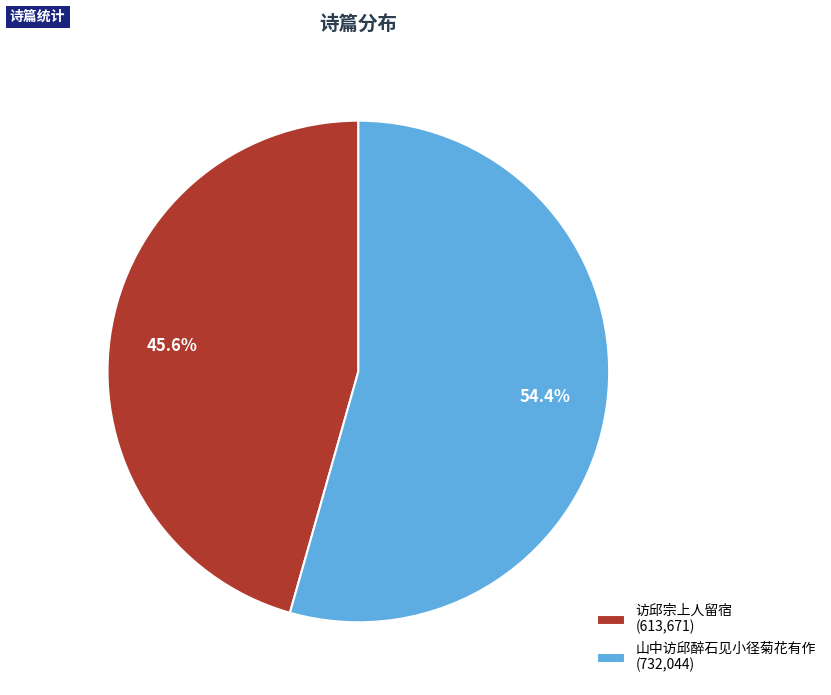

Rank the categories by value from lowest to highest.

访邱宗上人留宿, 山中访邱醉石见小径菊花有作